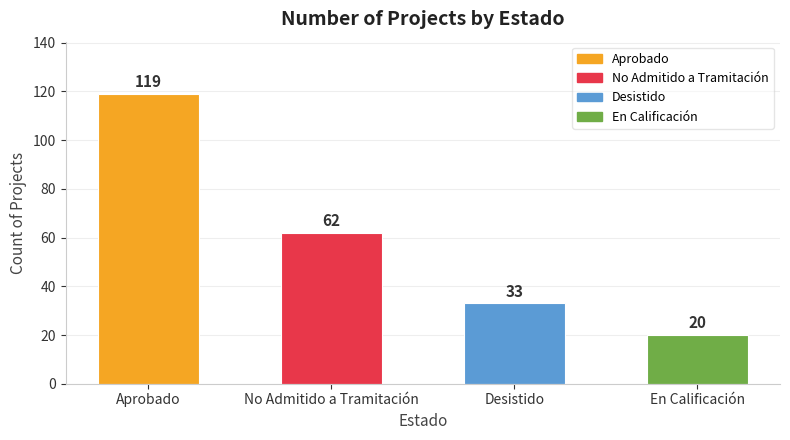

Rank the categories by value from lowest to highest.

En Calificación, Desistido, No Admitido a Tramitación, Aprobado